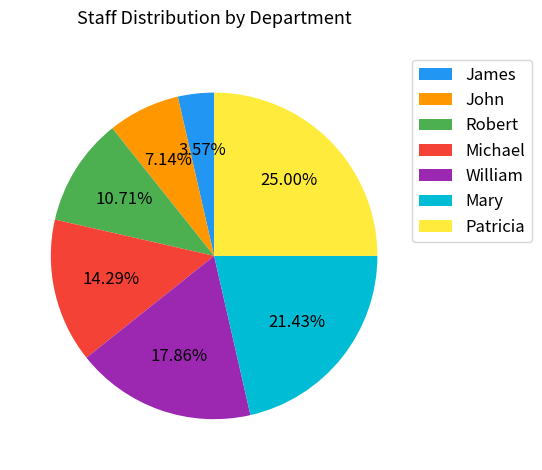

Does any single category account for the majority?

No